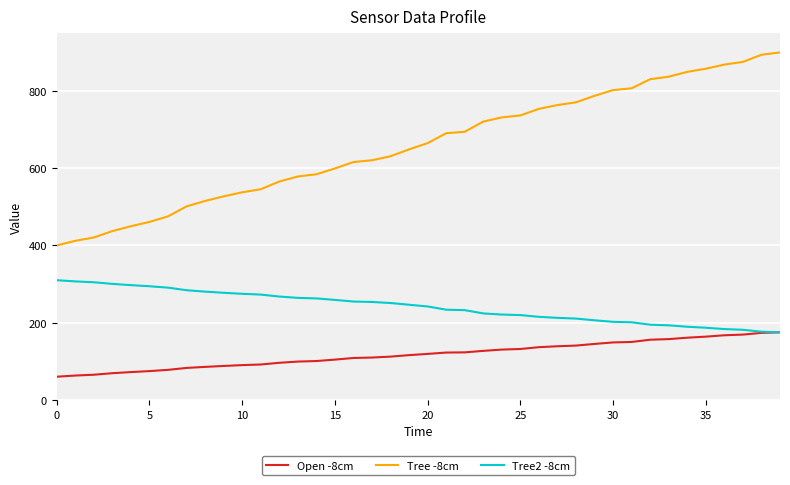

What is the average value of the Open -8cm series?

117.6